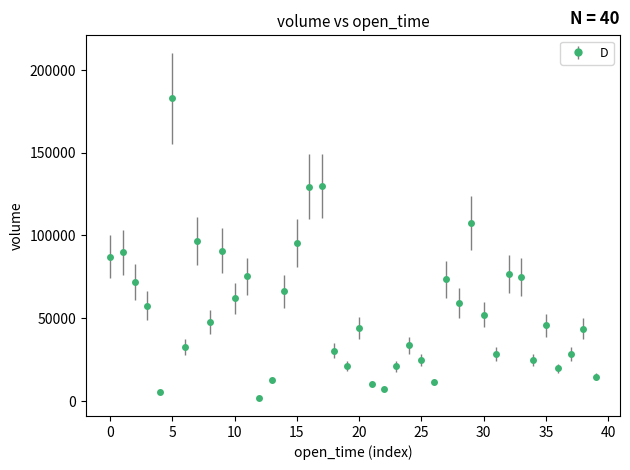

How many points are lower than both their immediate neighbors (excluding endpoints)?

12